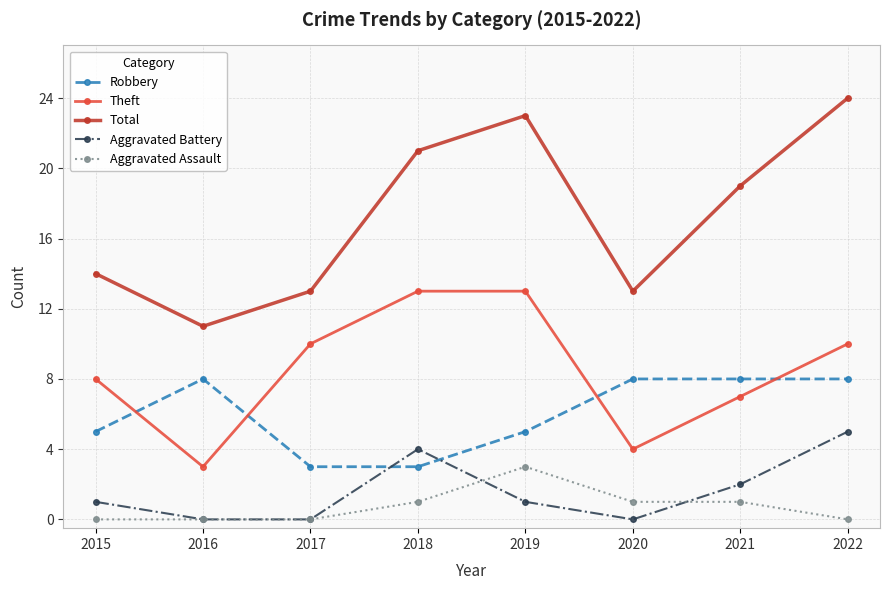

At which label is Aggravated Battery closest to 2?

2021